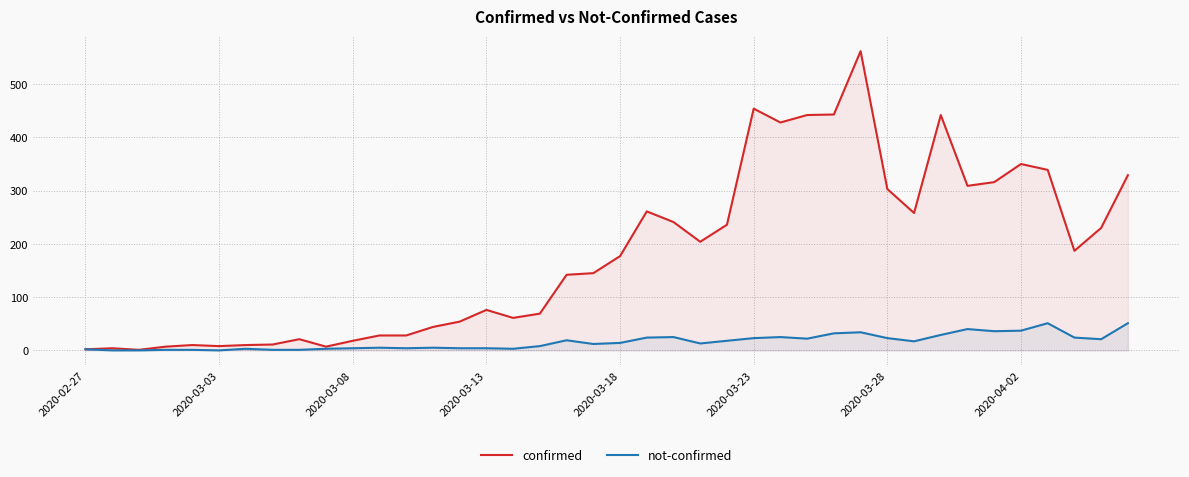

List the series in order of their overall mean, highest first.

confirmed, not-confirmed